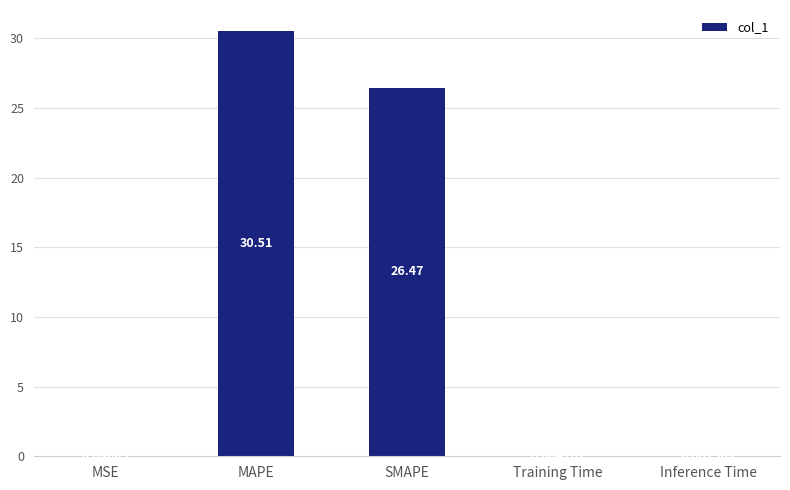

At which label is the value closest to 15?

SMAPE